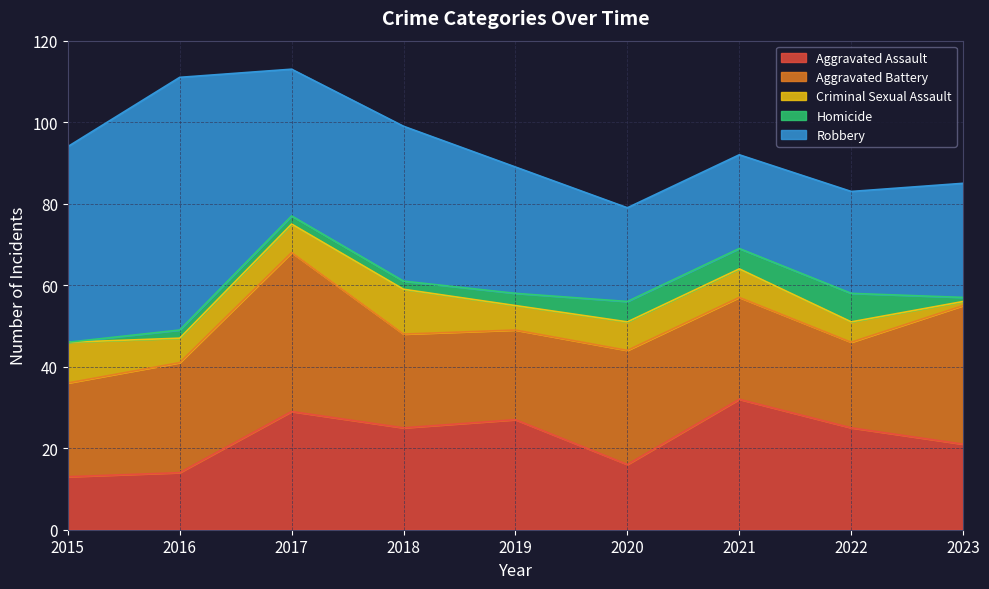

At which category is the sum across all series the highest?

2017